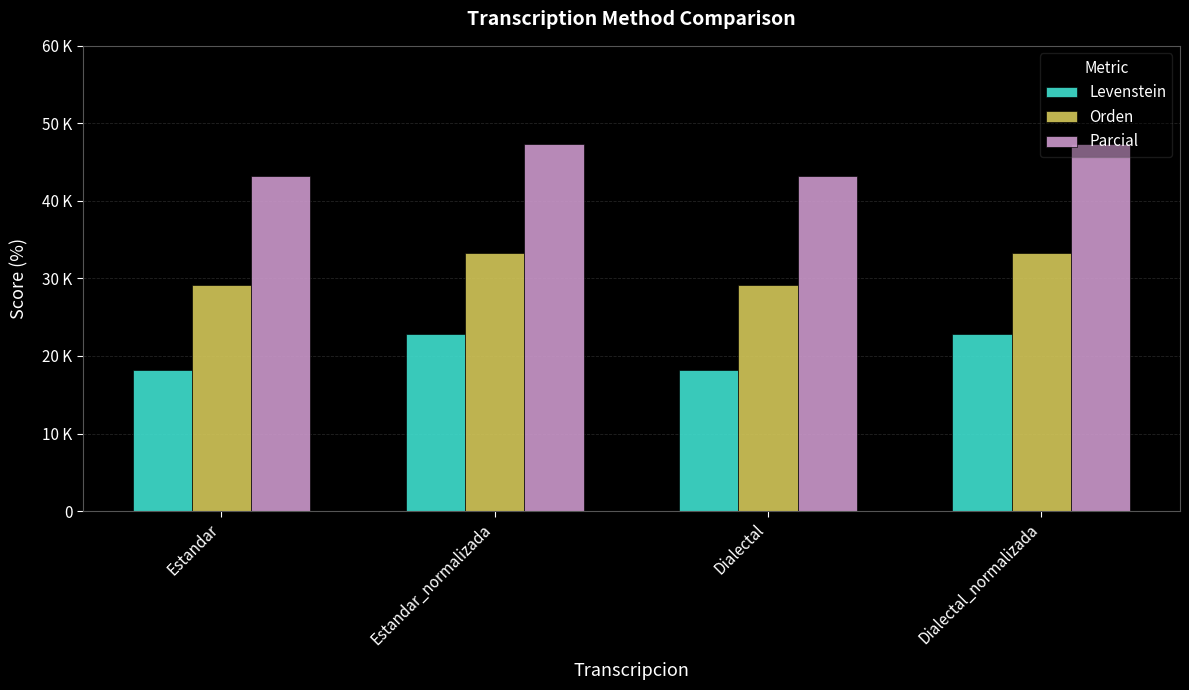

Rank the series at Dialectal_normalizada from highest to lowest value.

Parcial, Orden, Levenstein